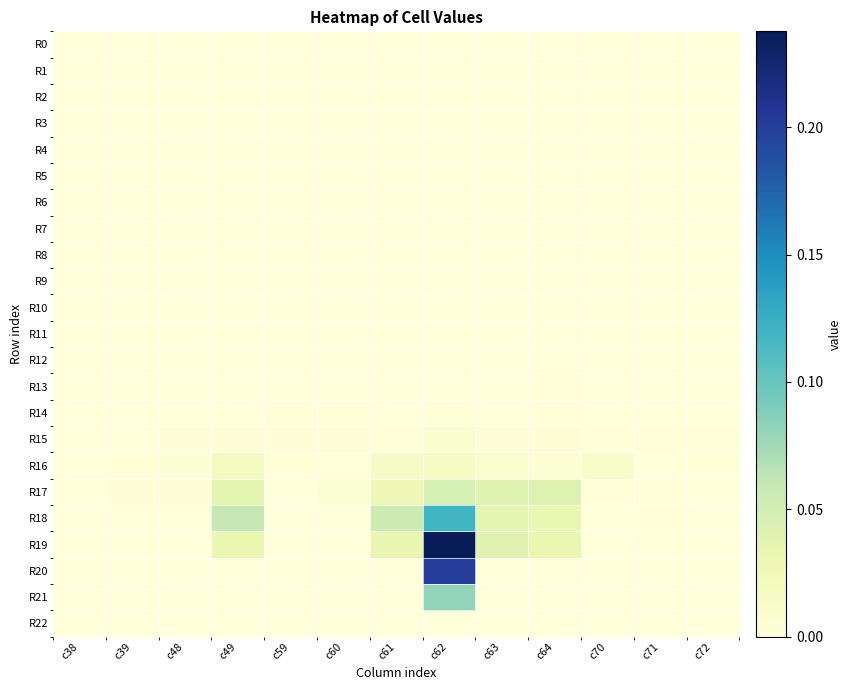

Reading left to right, list all the values displayed in this chart.

R0: c38=0.0	c39=0.0	c48=0.0	c49=0.0	c59=0.0	c60=0.0	c61=0.0	c62=0.0	c63=0.0	c64=0.0	c70=0.0	c71=0.0	c72=0.0
R1: c38=0.0	c39=0.0	c48=0.0	c49=0.0	c59=0.0	c60=0.0	c61=0.0	c62=0.0	c63=0.0	c64=0.0	c70=0.0	c71=0.0	c72=0.0
R2: c38=0.0	c39=0.0	c48=0.0	c49=0.0	c59=0.0	c60=0.0	c61=0.0	c62=0.0	c63=0.0	c64=0.0	c70=0.0	c71=0.0	c72=0.0
R3: c38=0.0	c39=0.0	c48=0.0	c49=0.0	c59=0.0	c60=0.0	c61=0.0	c62=0.0	c63=0.0	c64=0.0	c70=0.0	c71=0.0	c72=0.0
R4: c38=0.0	c39=0.0	c48=0.0	c49=0.0	c59=0.0	c60=0.0	c61=0.0	c62=0.0	c63=0.0	c64=0.0	c70=0.0	c71=0.0	c72=0.0
R5: c38=0.0	c39=0.0	c48=0.0	c49=0.0	c59=0.0	c60=0.0	c61=0.0	c62=0.0	c63=0.0	c64=0.0	c70=0.0	c71=0.0	c72=0.0
R6: c38=0.0	c39=0.0	c48=0.0	c49=0.0	c59=0.0	c60=0.0	c61=0.0	c62=0.0	c63=0.0	c64=0.0	c70=0.0	c71=0.0	c72=0.0
R7: c38=0.0	c39=0.0	c48=0.0	c49=0.0	c59=0.0	c60=0.0	c61=0.0	c62=0.0	c63=0.0	c64=0.0	c70=0.0	c71=0.0	c72=0.0
R8: c38=0.0	c39=0.0	c48=0.0	c49=0.0	c59=0.0	c60=0.0	c61=0.0	c62=0.0	c63=0.0	c64=0.0	c70=0.0	c71=0.0	c72=0.0
R9: c38=0.0	c39=0.0	c48=0.0	c49=0.0	c59=0.0	c60=0.0	c61=0.0	c62=0.0	c63=0.0	c64=0.0	c70=0.0	c71=0.0	c72=0.0
R10: c38=0.0	c39=0.0	c48=0.0	c49=0.0	c59=0.0	c60=0.0	c61=0.0	c62=0.0	c63=0.0	c64=0.0	c70=0.0	c71=0.0	c72=0.0
R11: c38=0.0	c39=0.0	c48=0.0	c49=0.0	c59=0.0	c60=0.0	c61=0.0	c62=0.0	c63=0.0	c64=0.0	c70=0.0	c71=0.0	c72=0.0
R12: c38=0.0	c39=0.0	c48=0.0	c49=0.0	c59=0.0	c60=0.0	c61=0.0	c62=0.0	c63=0.0	c64=0.0	c70=0.0	c71=0.0	c72=0.0
R13: c38=0.0	c39=0.0	c48=0.0	c49=0.0	c59=0.0	c60=0.0	c61=0.0	c62=0.0	c63=0.0	c64=0.0	c70=0.0	c71=0.0	c72=0.0
R14: c38=0.0	c39=0.0	c48=0.0	c49=0.0	c59=0.0	c60=0.0	c61=0.0	c62=0.0	c63=0.0	c64=0.0	c70=0.0	c71=0.0	c72=0.0
R15: c38=0.0	c39=0.0	c48=0.0	c49=0.0	c59=0.0	c60=0.0	c61=0.0	c62=0.0	c63=0.0	c64=0.0	c70=0.0	c71=0.0	c72=0.0
R16: c38=0.0	c39=0.0	c48=0.0	c49=0.0	c59=0.0	c60=0.0	c61=0.0	c62=0.0	c63=0.0	c64=0.0	c70=0.0	c71=0.0	c72=0.0
R17: c38=0.0	c39=0.0	c48=0.0	c49=0.0	c59=0.0	c60=0.0	c61=0.0	c62=0.0	c63=0.0	c64=0.0	c70=0.0	c71=0.0	c72=0.0
R18: c38=0.0	c39=0.0	c48=0.0	c49=0.1	c59=0.0	c60=0.0	c61=0.1	c62=0.1	c63=0.0	c64=0.0	c70=0.0	c71=0.0	c72=0.0
R19: c38=0.0	c39=0.0	c48=0.0	c49=0.0	c59=0.0	c60=0.0	c61=0.0	c62=0.2	c63=0.0	c64=0.0	c70=0.0	c71=0.0	c72=0.0
R20: c38=0.0	c39=0.0	c48=0.0	c49=0.0	c59=0.0	c60=0.0	c61=0.0	c62=0.2	c63=0.0	c64=0.0	c70=0.0	c71=0.0	c72=0.0
R21: c38=0.0	c39=0.0	c48=0.0	c49=0.0	c59=0.0	c60=0.0	c61=0.0	c62=0.1	c63=0.0	c64=0.0	c70=0.0	c71=0.0	c72=0.0
R22: c38=0.0	c39=0.0	c48=0.0	c49=0.0	c59=0.0	c60=0.0	c61=0.0	c62=0.0	c63=0.0	c64=0.0	c70=0.0	c71=0.0	c72=0.0